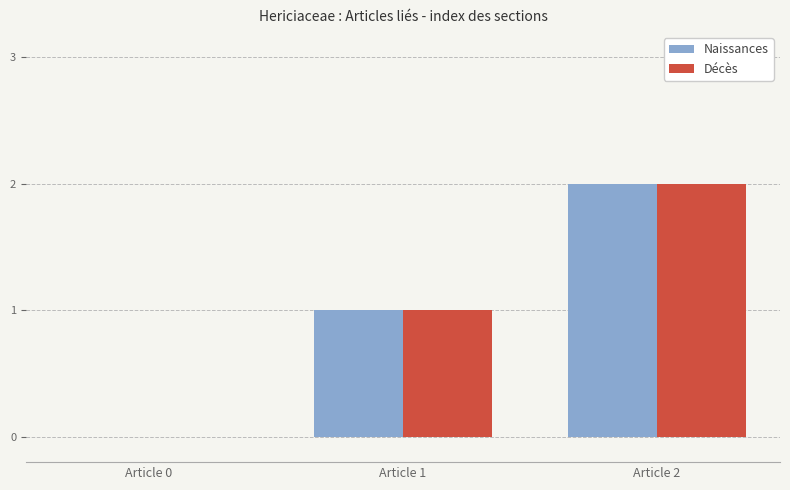

What is the difference between the Naissances values at Article 1 and Article 0?

1